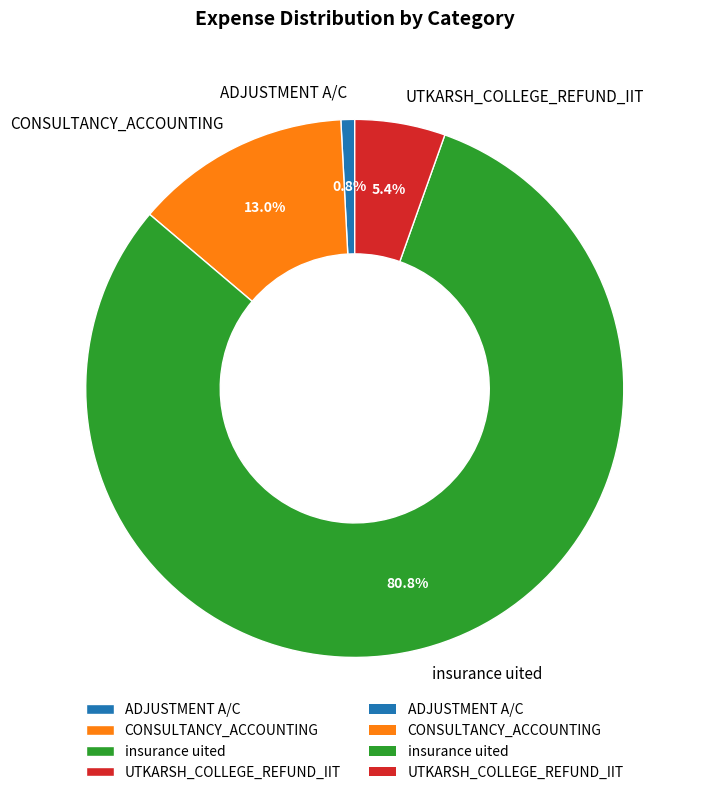

Which category has the biggest portion of the pie?

insurance uited